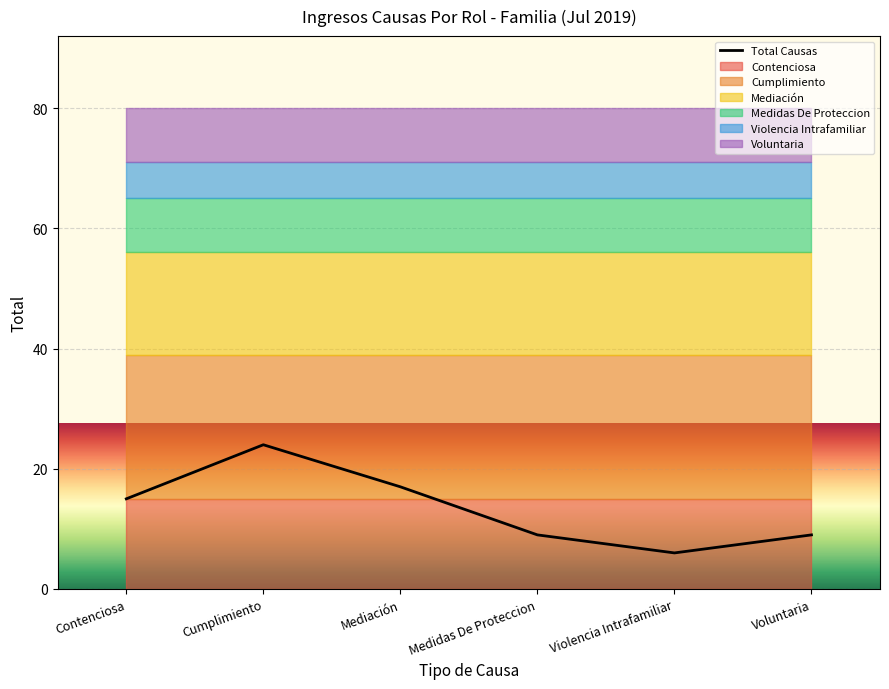

Which has a higher value, Medidas De Proteccion or Cumplimiento?

Cumplimiento